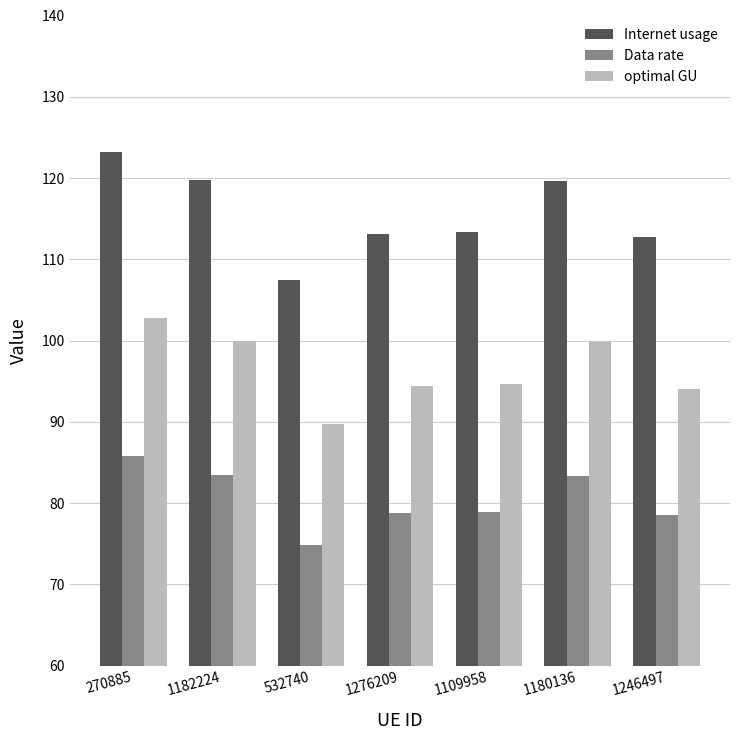

What is the value of the Data rate bar at the 7th from the left?

78.5